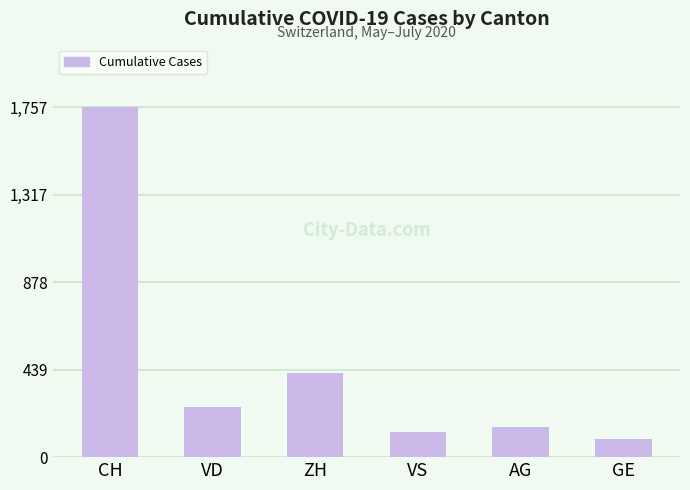

Between ZH and AG, which is larger?

ZH